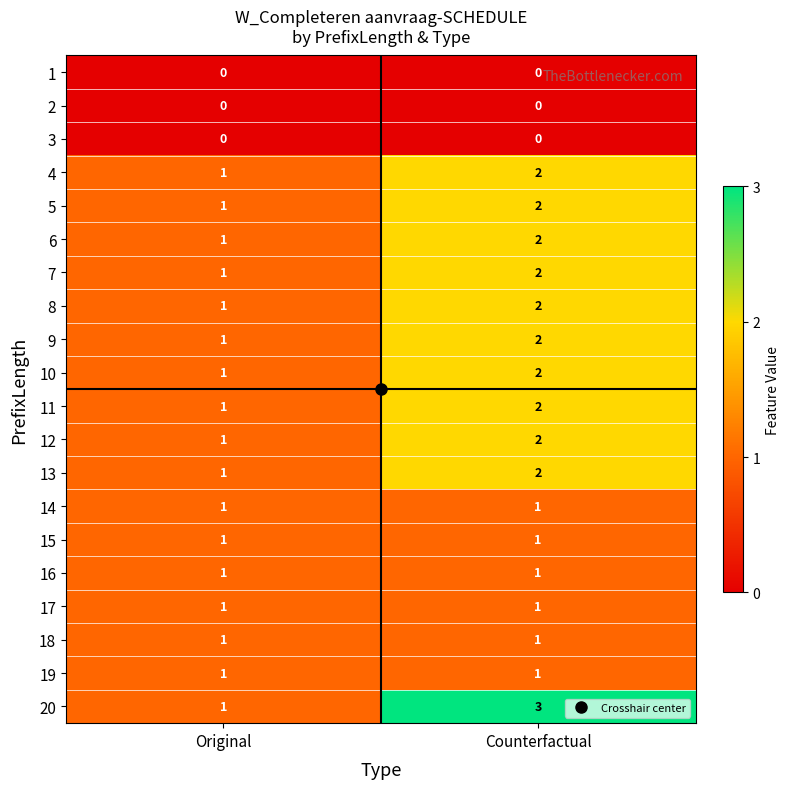

Which series has the largest range (max minus min)?

20